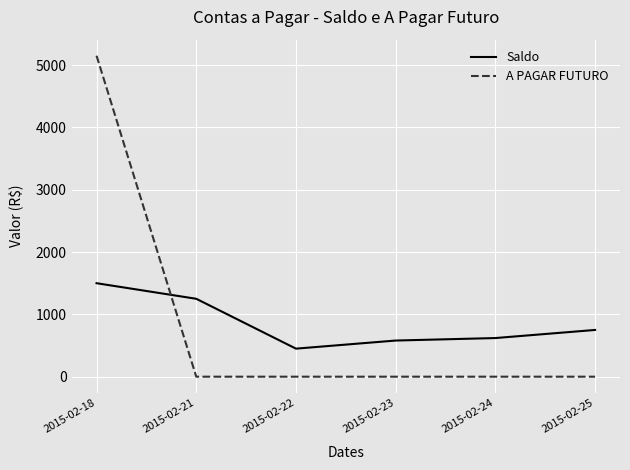

How many intersections are there between A PAGAR FUTURO and Saldo?

1